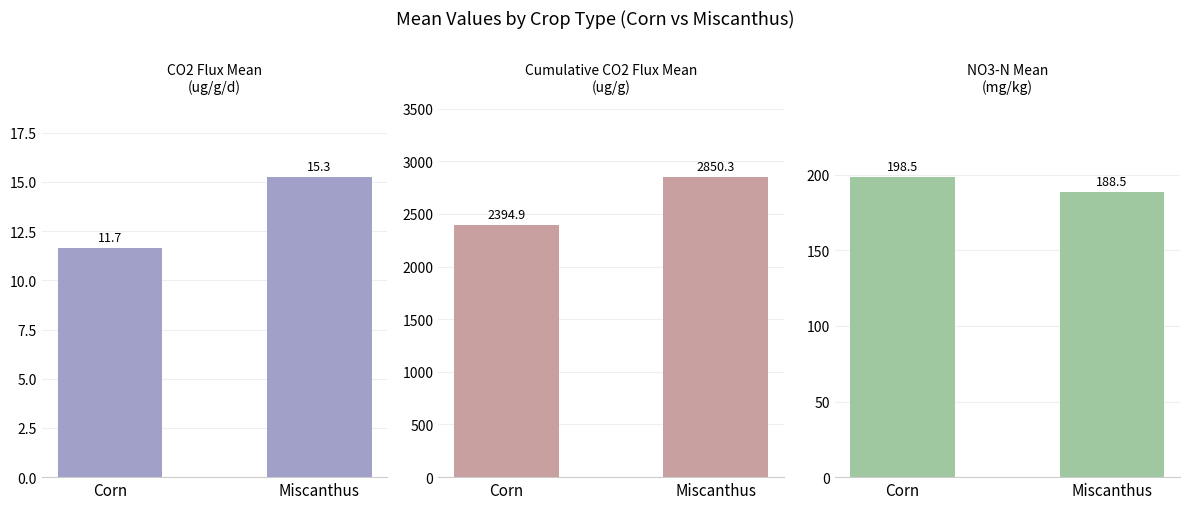

How many categories are shown in the chart?

2